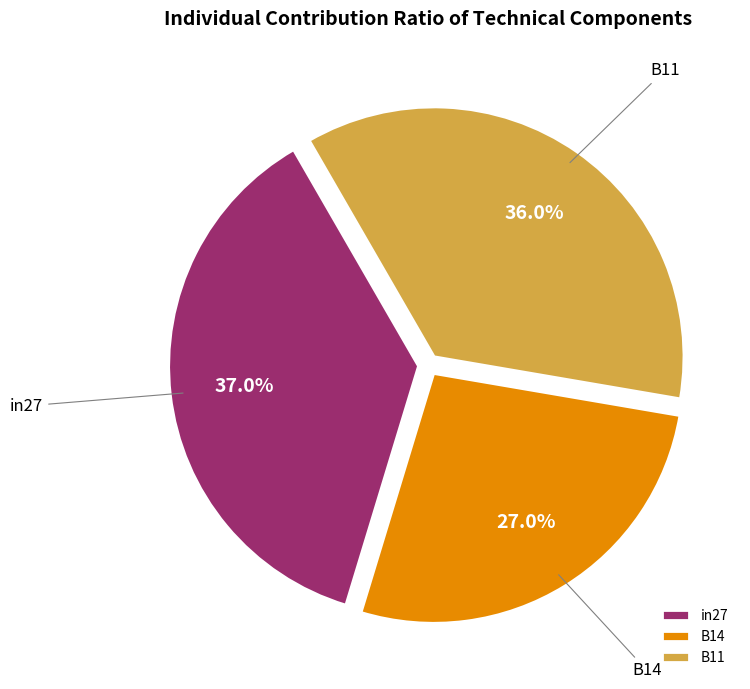

What is the smallest slice in the pie chart?

B14